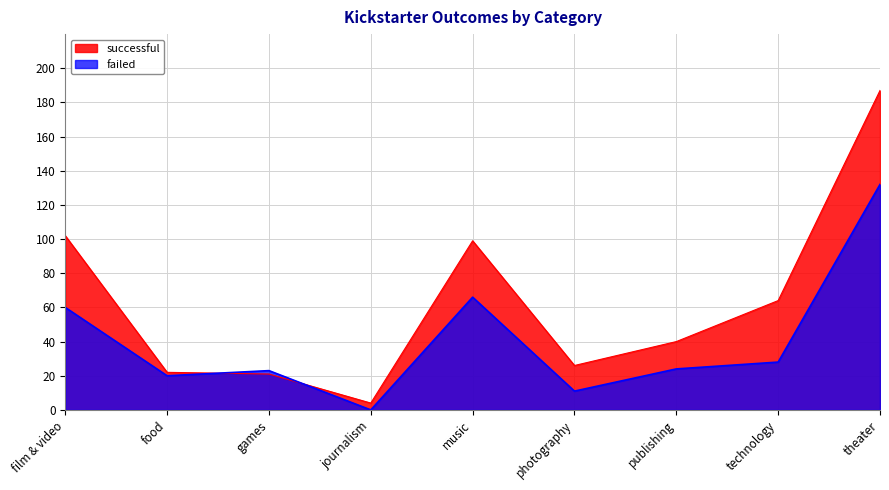

Reading left to right, list all the values displayed in this chart.

successful: 102	22	21	4	99	26	40	64	187
failed: 60	20	23	0	66	11	24	28	132